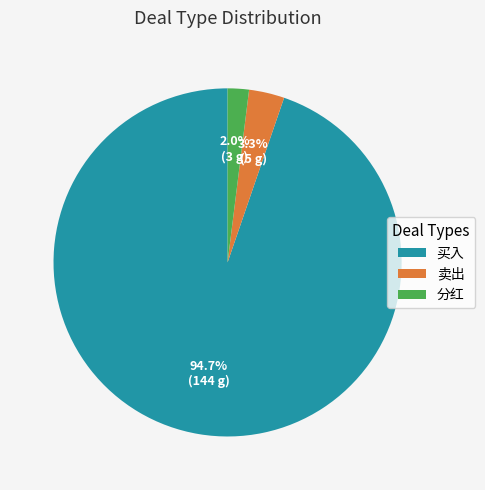

Is it true that 买入 is 99% of the pie?

False